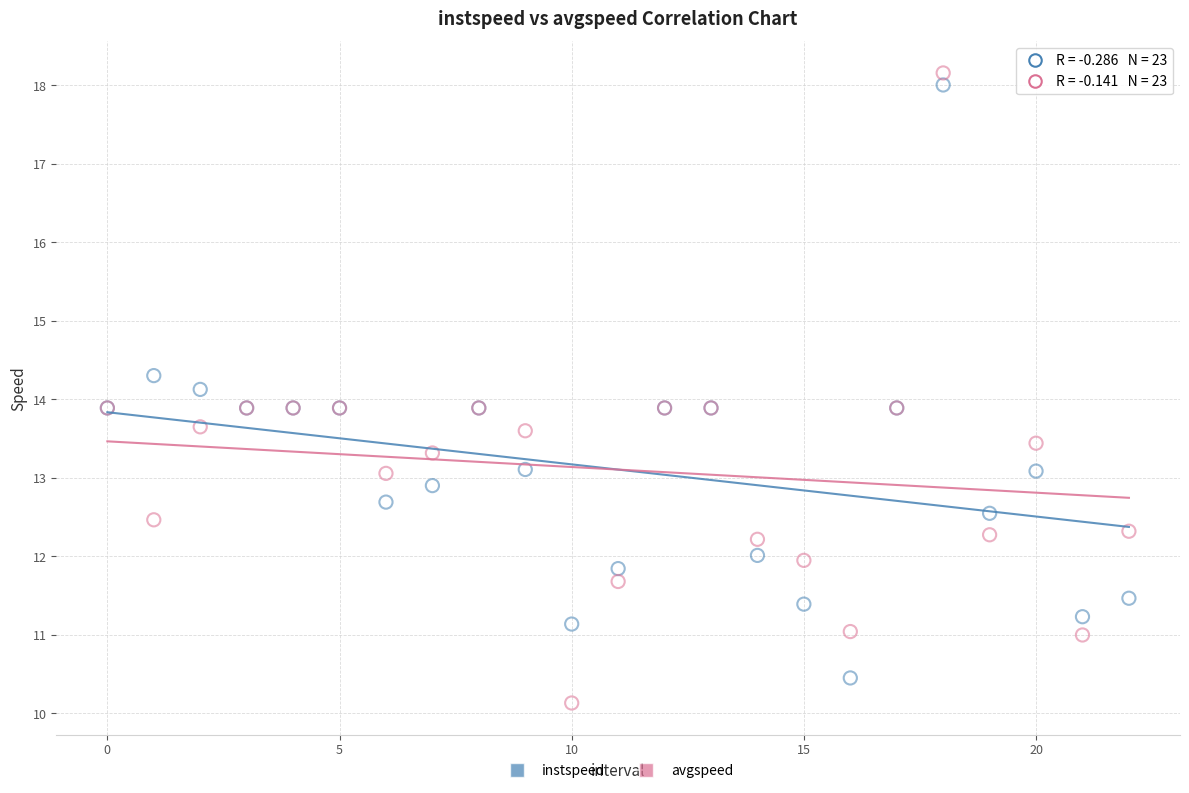

Which series contains the highest Y value?

avgspeed